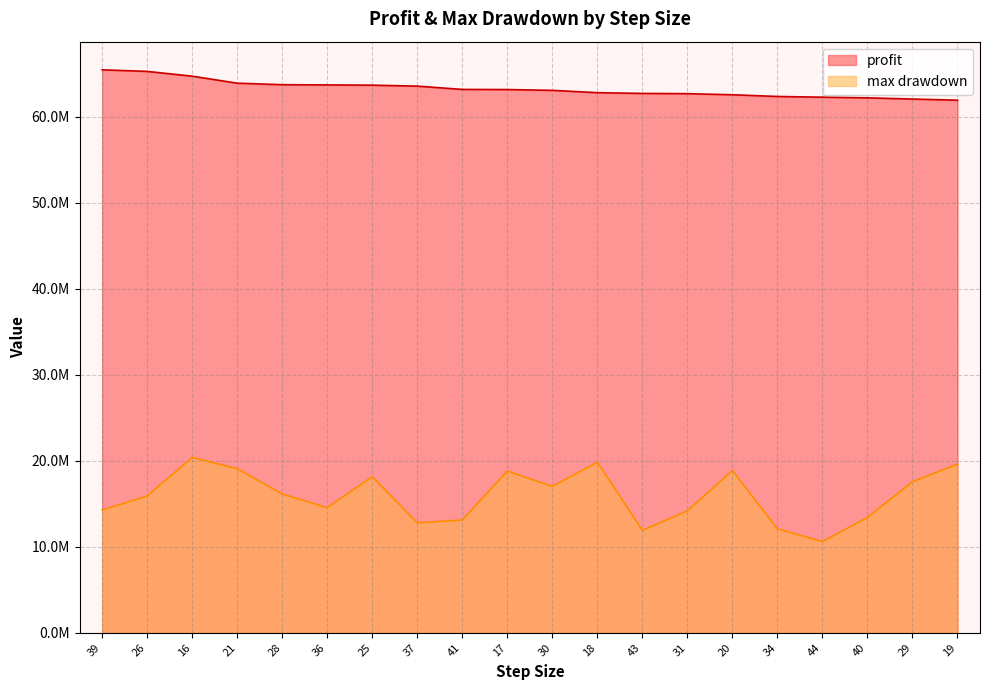

Which series has the largest total across all categories?

profit